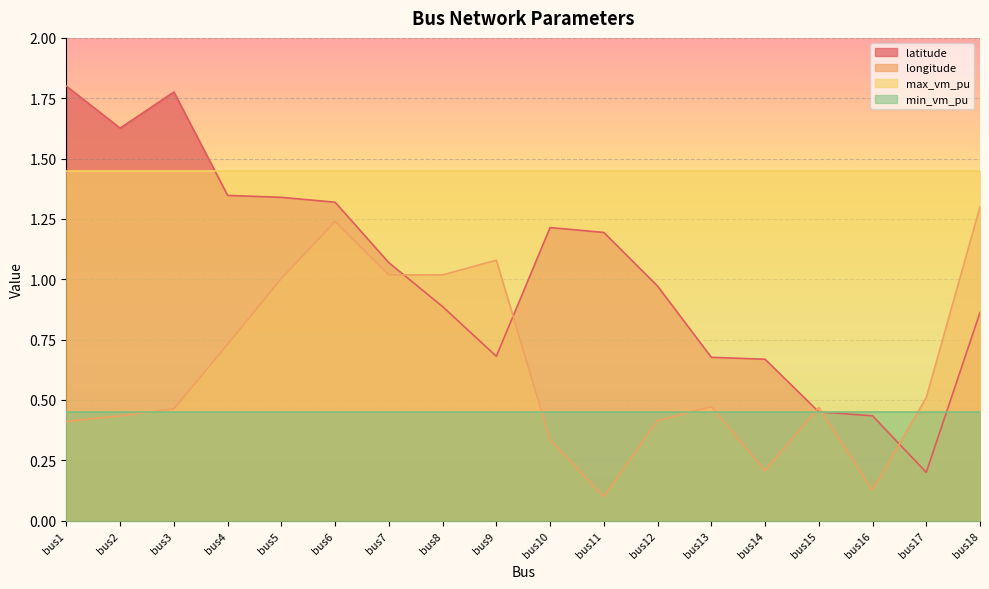

Reading left to right, extract all data points from this chart.

latitude: 1.8	1.6	1.8	1.3	1.3	1.3	1.1	0.9	0.7	1.2	1.2	1.0	0.7	0.7	0.5	0.4	0.2	0.9
longitude: 0.4	0.4	0.5	0.7	1.0	1.2	1.0	1.0	1.1	0.3	0.1	0.4	0.5	0.2	0.5	0.1	0.5	1.3